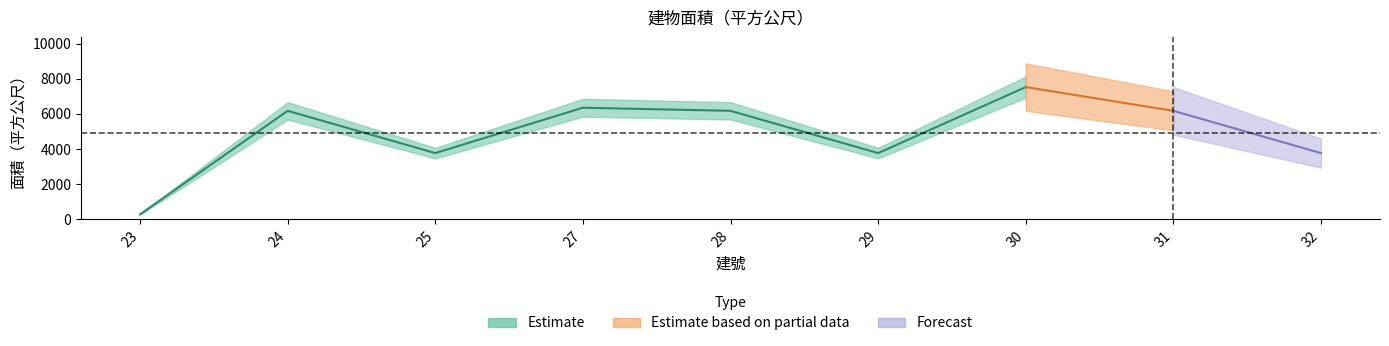

Does the chart have visible grid lines?

No